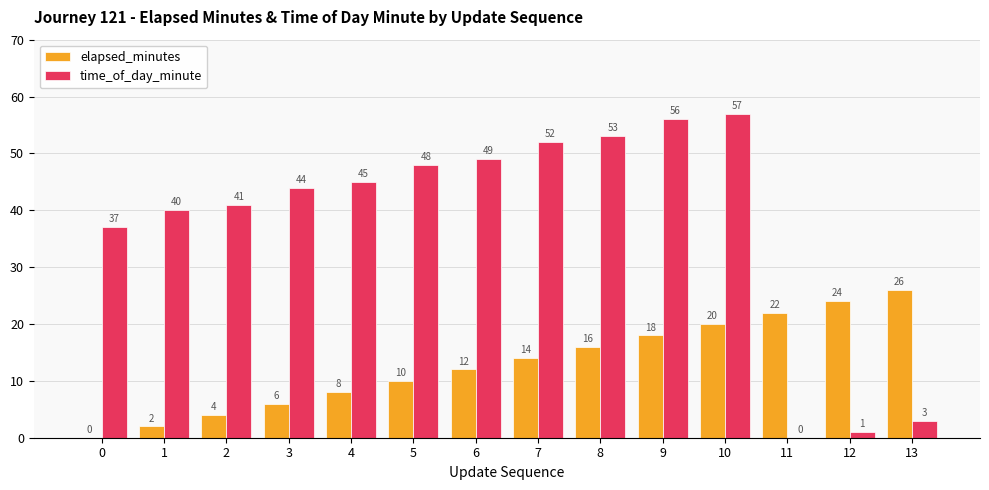

At which category is the sum across all series the highest?

10